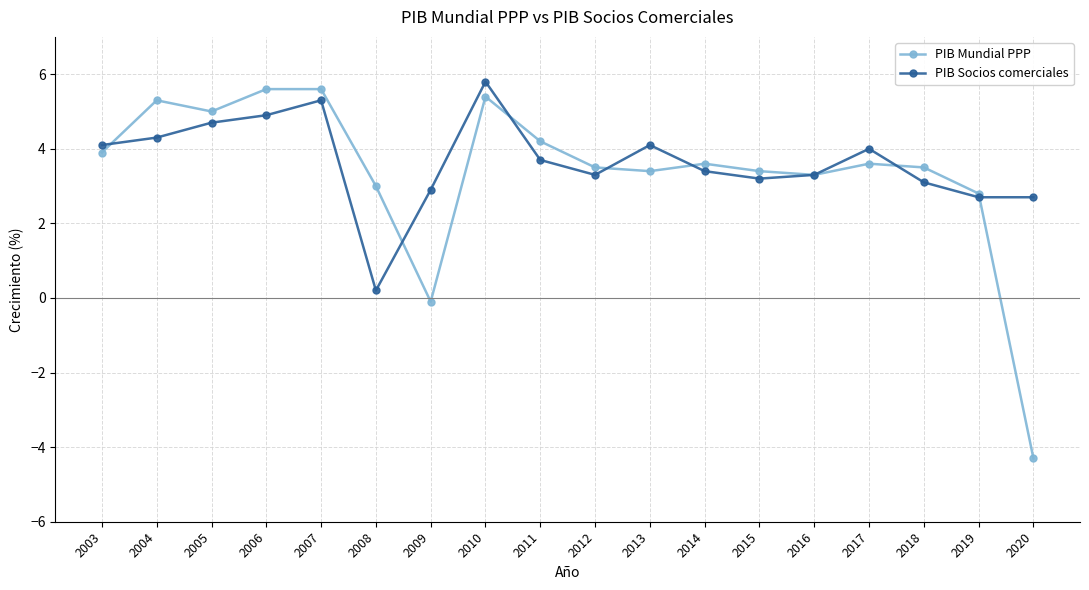

What is the highest value of the PIB Mundial PPP series?

5.6